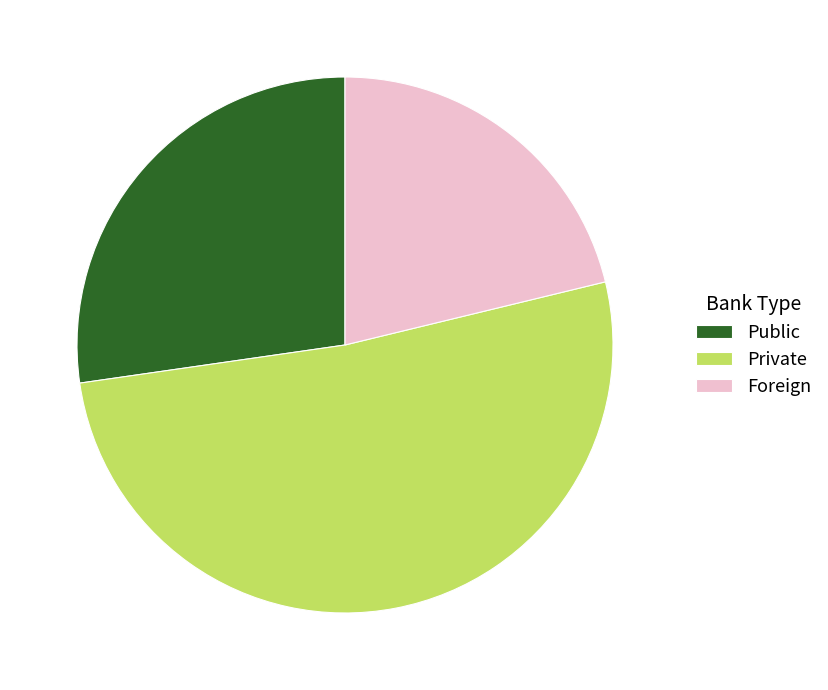

What is the smallest slice in the pie chart?

Foreign